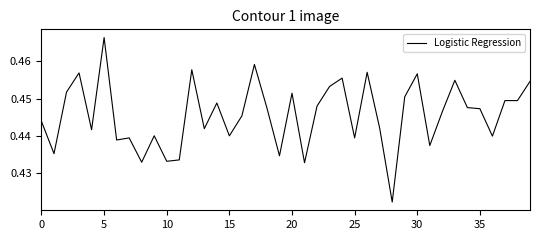

The chart shows a value of 0.1 at 15. True or false?

False